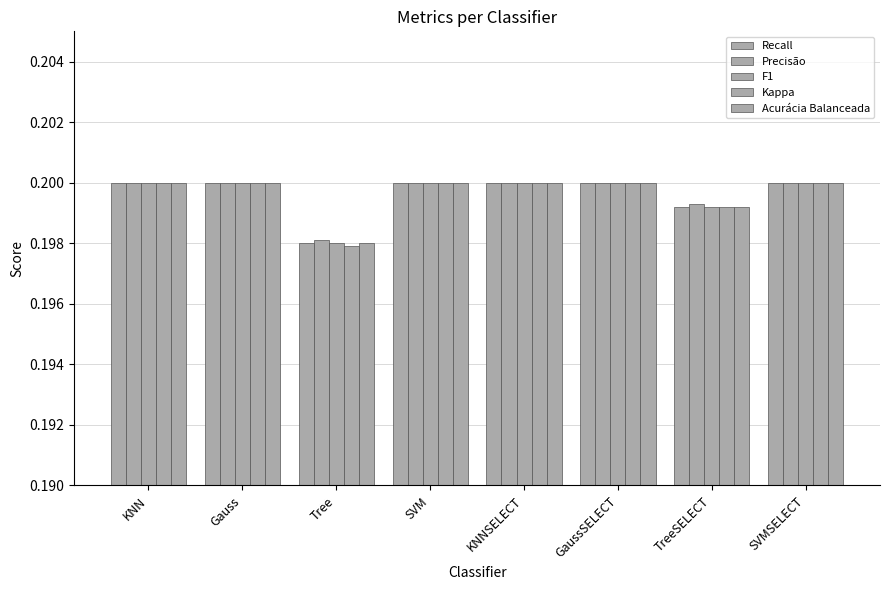

Does the chart contain any negative values?

No